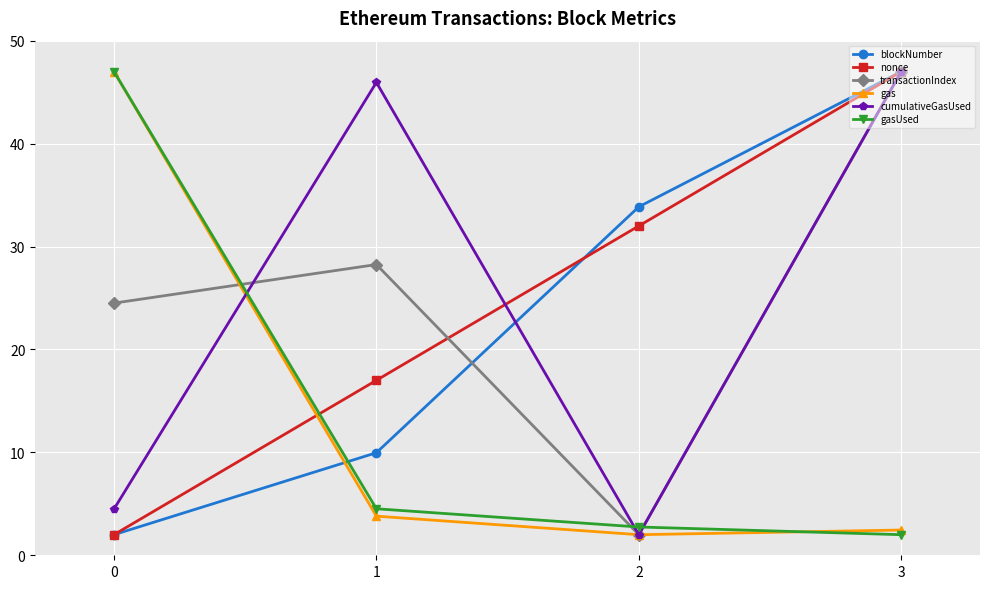

How many values in the transactionIndex series exceed 28?

2